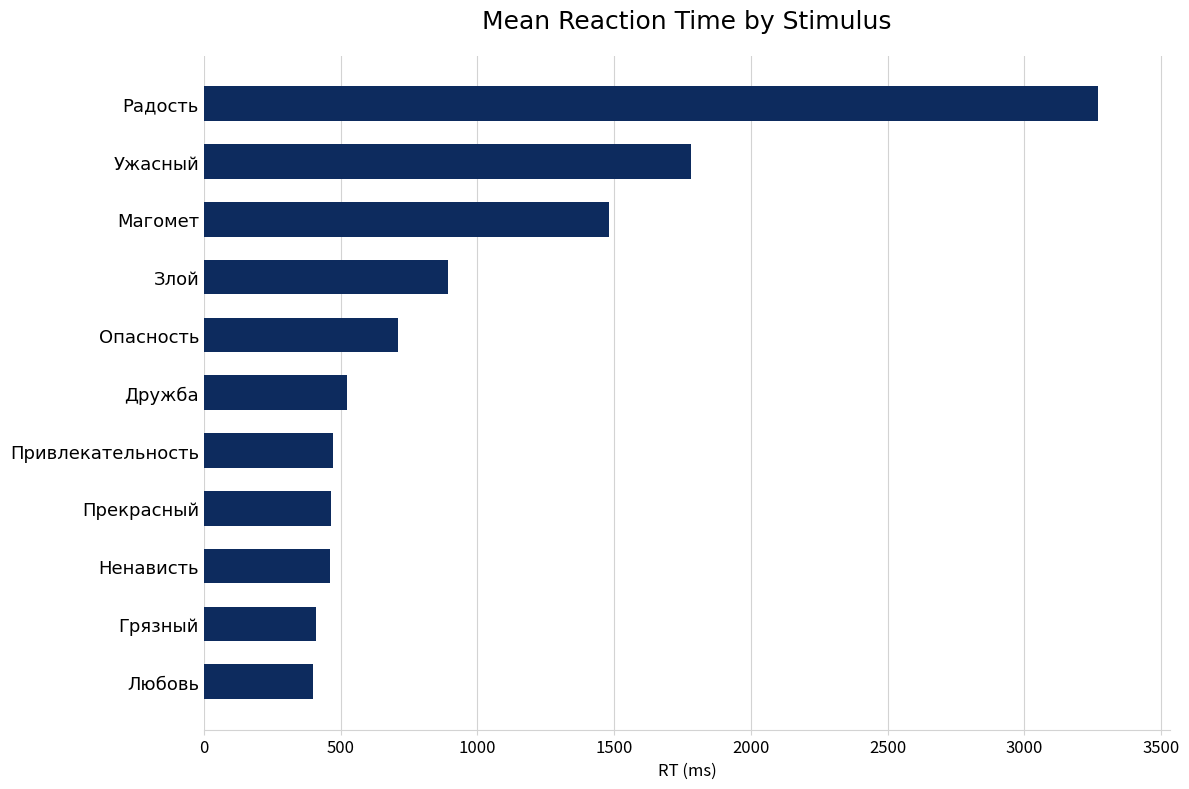

The chart shows a value of 637 at Грязный. True or false?

False